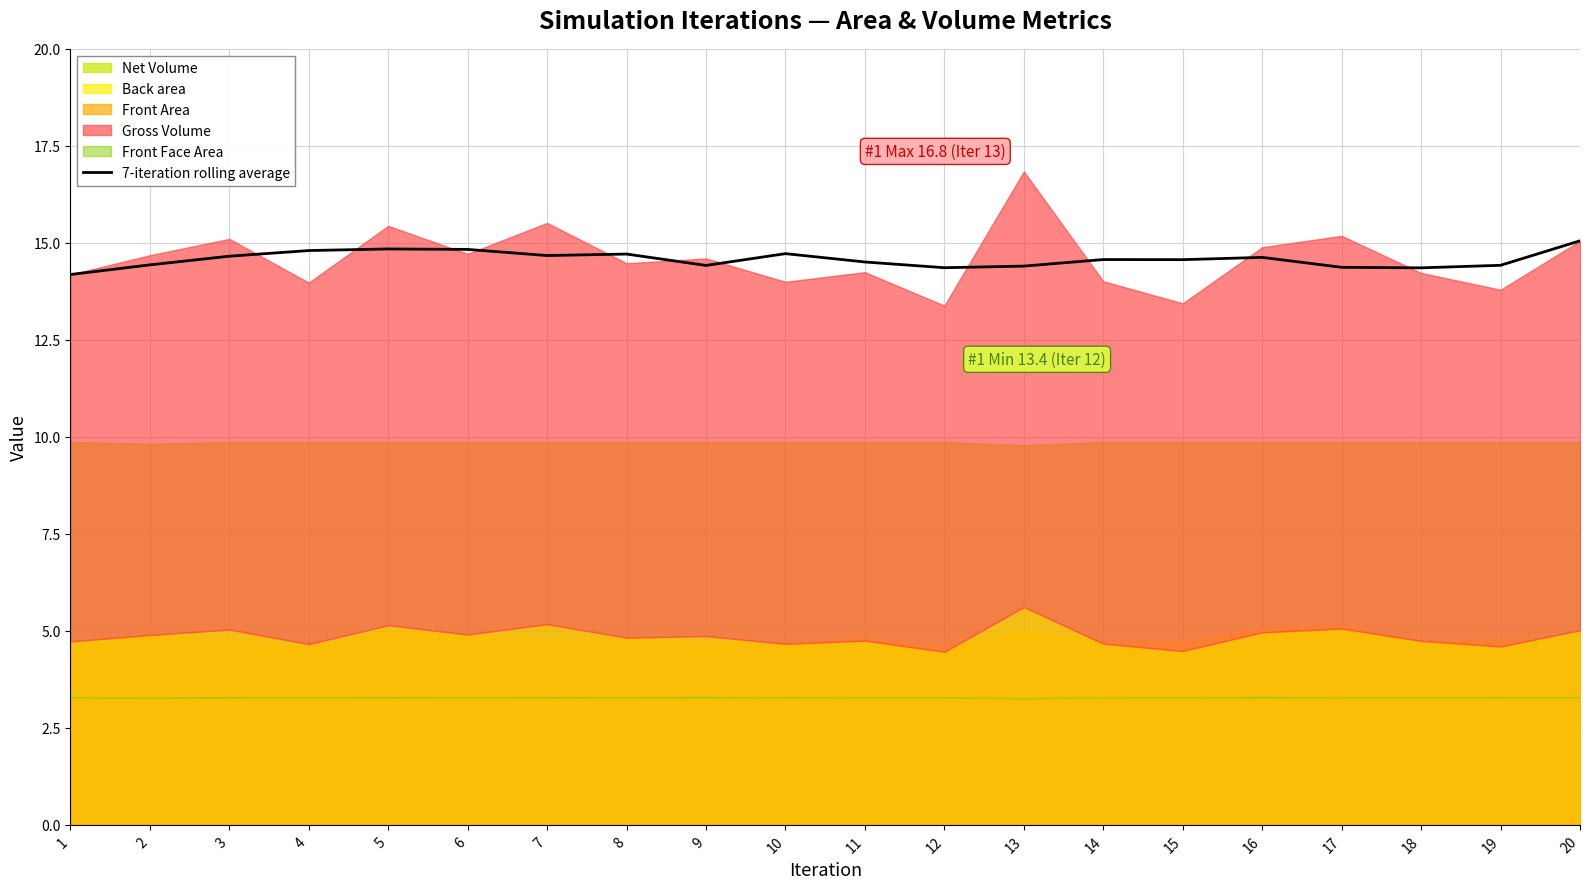

What is the ratio of the value at 17 to the value at 7?

1.0